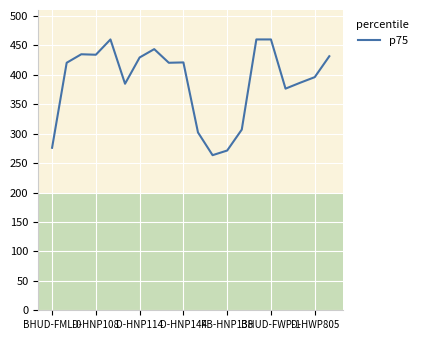

What is the greatest value displayed?

460.0